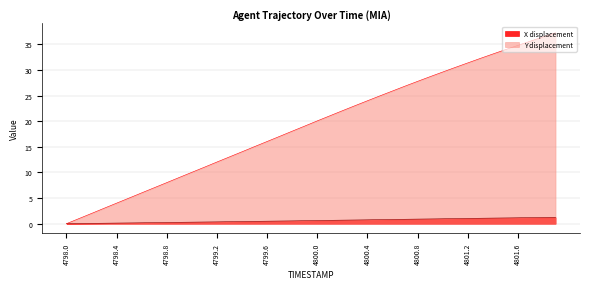

List the series in order of their peak value, highest first.

Y displacement, X displacement